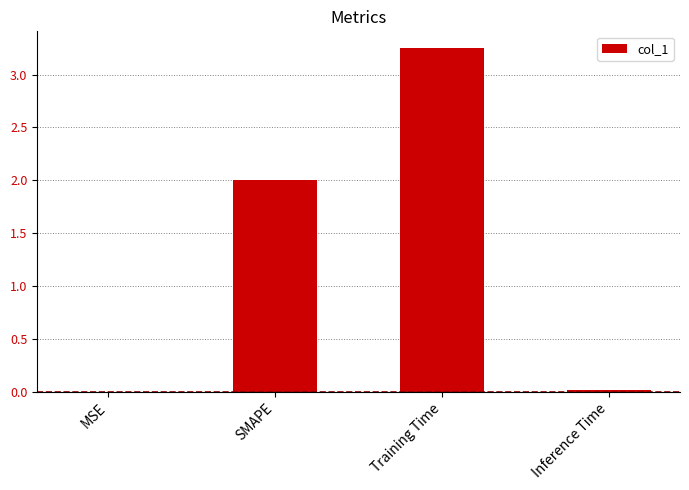

What is the difference between the values at Inference Time and SMAPE?

2.0